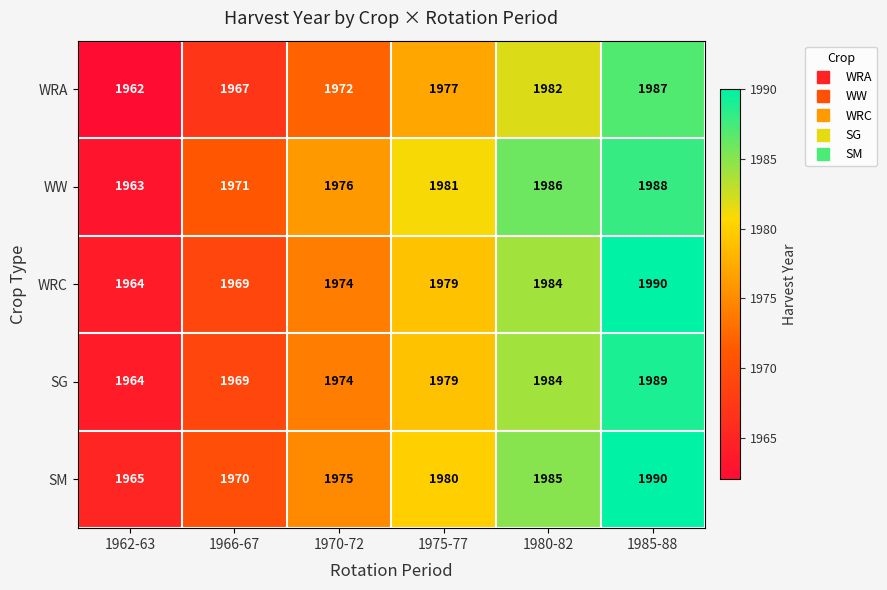

How many distinct data groups are displayed?

5